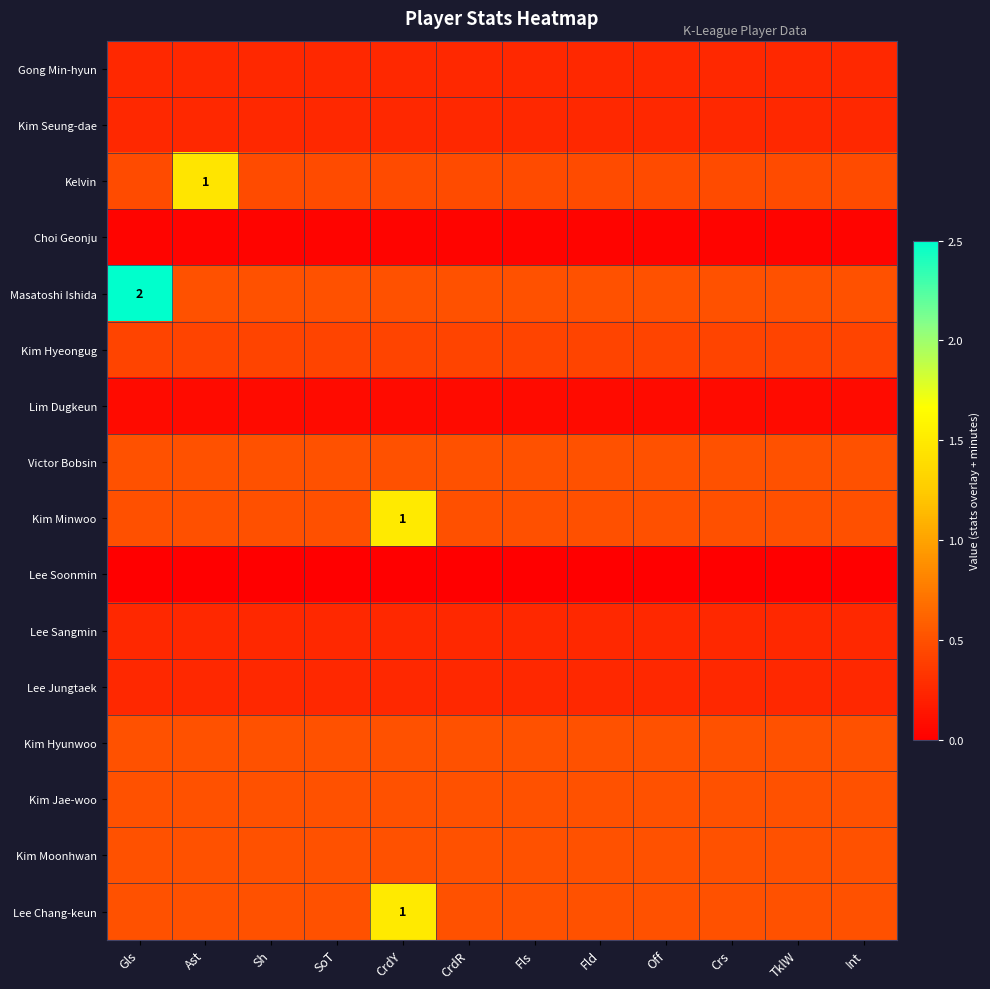

The Kim Jae-woo series shows 0.2 at Fls. True or false?

False